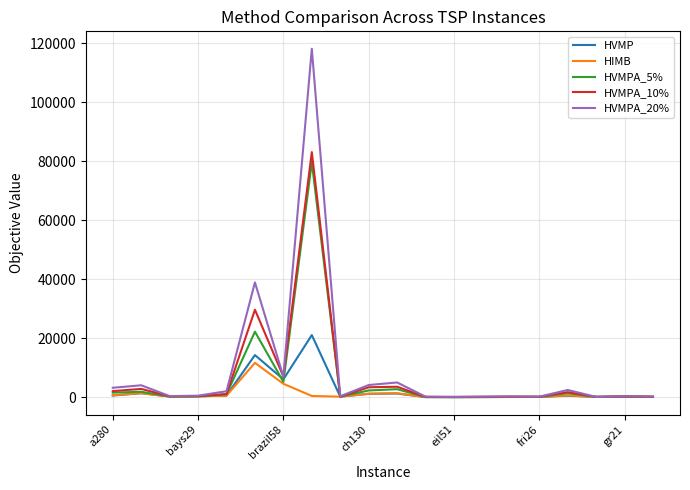

Which series has the widest spread of values?

HVMPA_20%